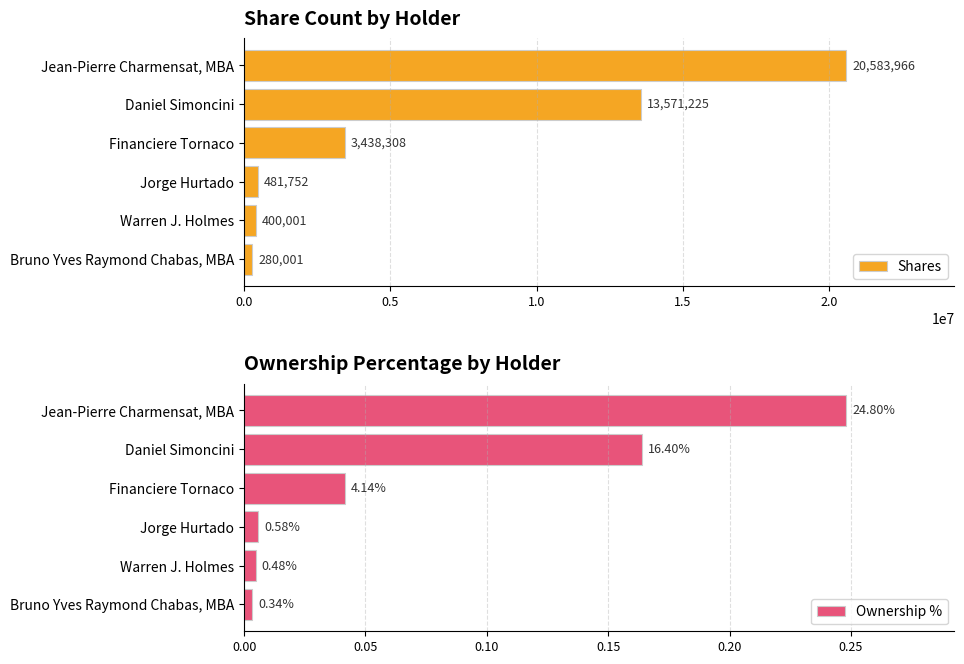

Which series has the largest total across all categories?

Shares